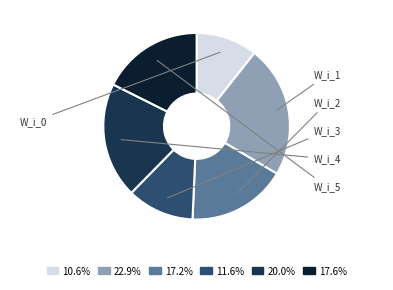

Is there any slice that represents more than half of the pie?

No